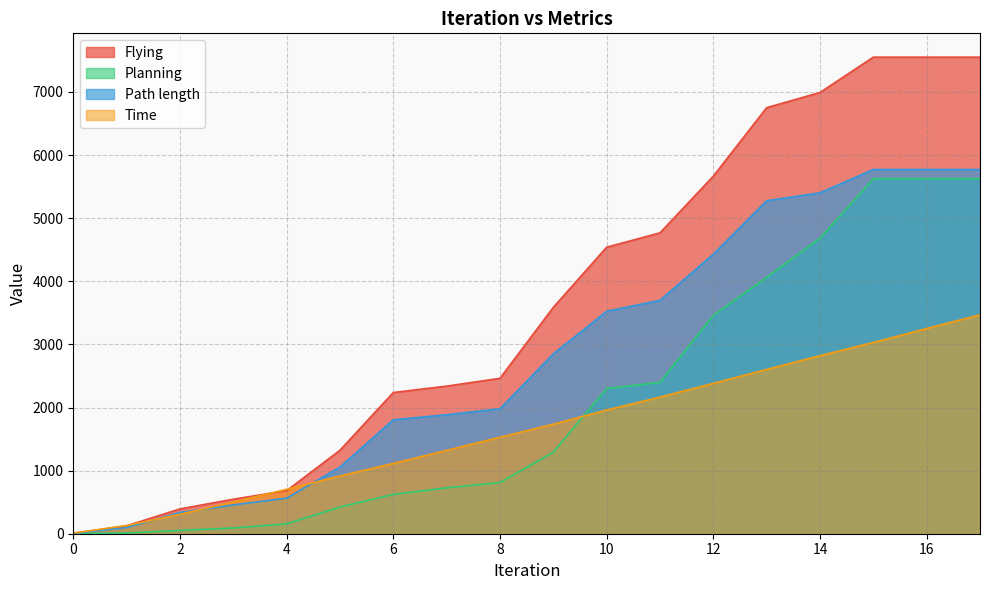

Rank the series by their average value, from highest to lowest.

Flying, Path length, Planning, Time